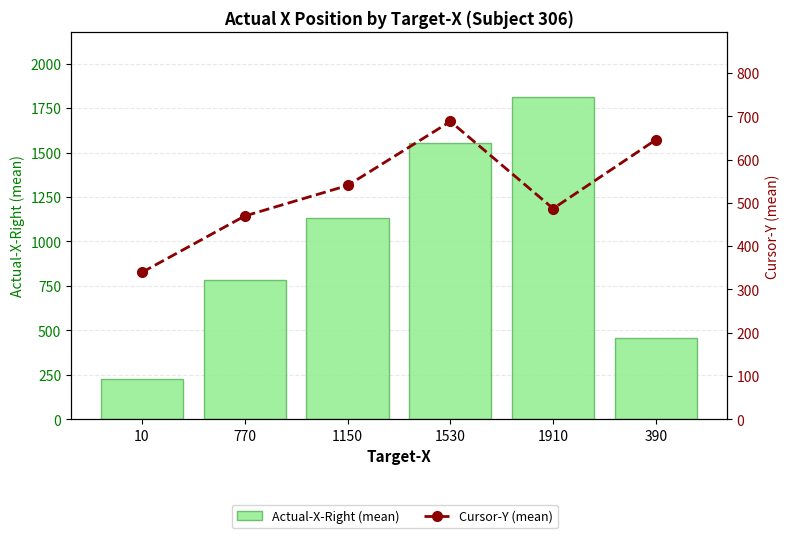

Which category has the highest value in the Cursor-Y (mean) series?

1530